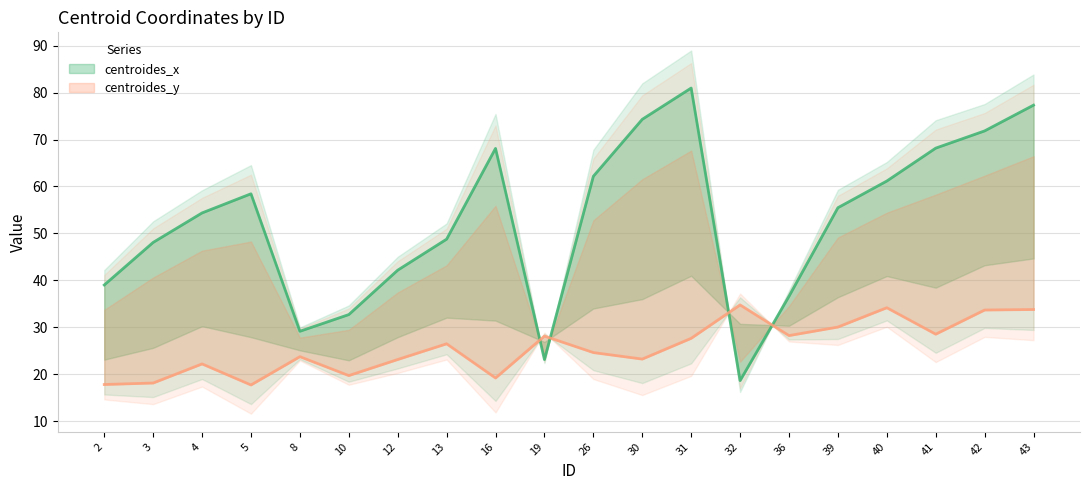

Reading left to right, list all the values displayed in this chart.

centroides_x: 39.0	48.1	54.4	58.4	29.1	32.7	42.2	48.8	68.1	23.1	62.2	74.3	81.0	18.6	36.6	55.5	61.2	68.2	71.8	77.3
centroides_y: 17.8	18.1	22.2	17.7	23.7	19.7	23.1	26.5	19.2	28.1	24.6	23.2	27.6	34.8	28.2	30.0	34.2	28.5	33.7	33.8